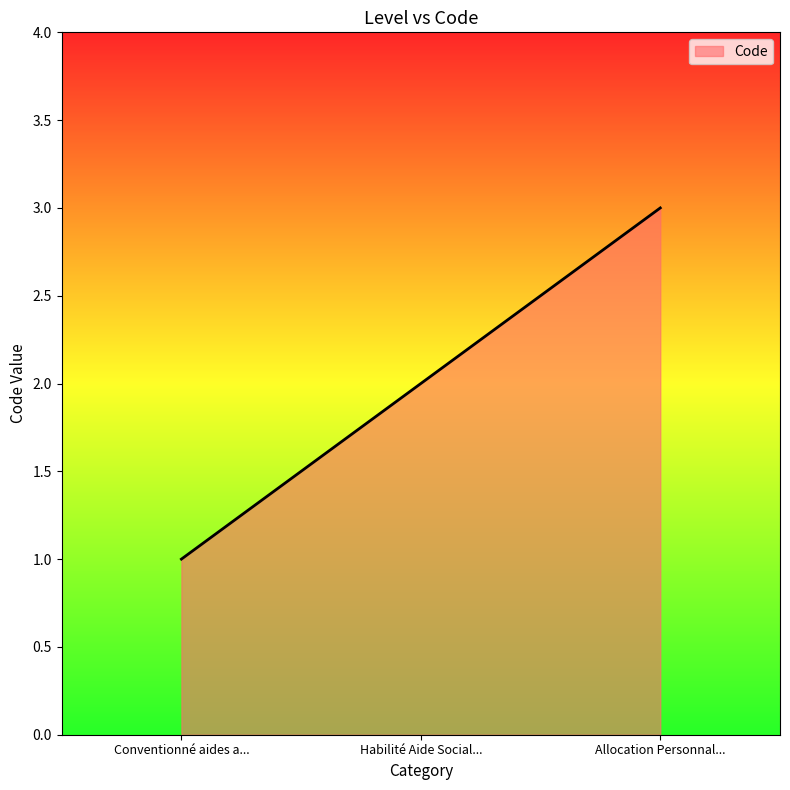

What is the change in value from Conventionné aides a... to Allocation Personnal...?

+2